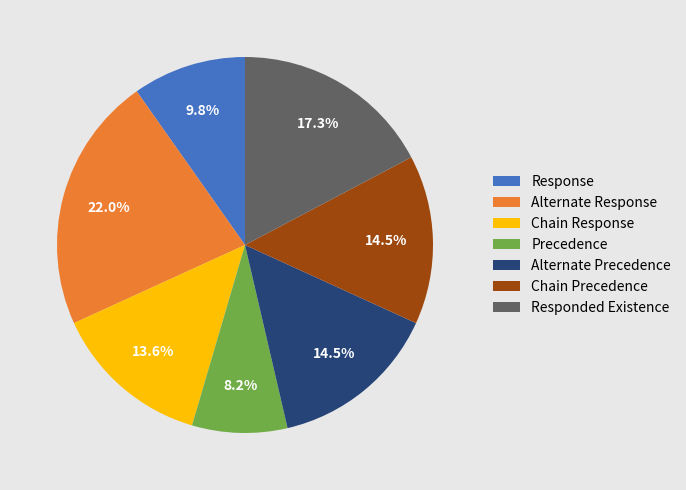

Is there any slice that represents more than half of the pie?

No